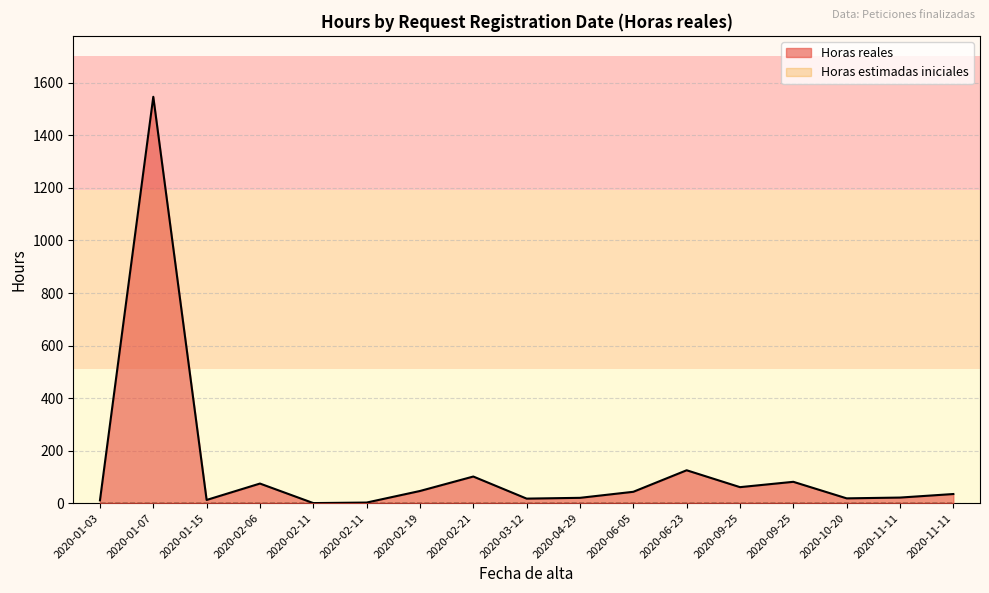

Which category has the highest value across all series?

2020-01-07